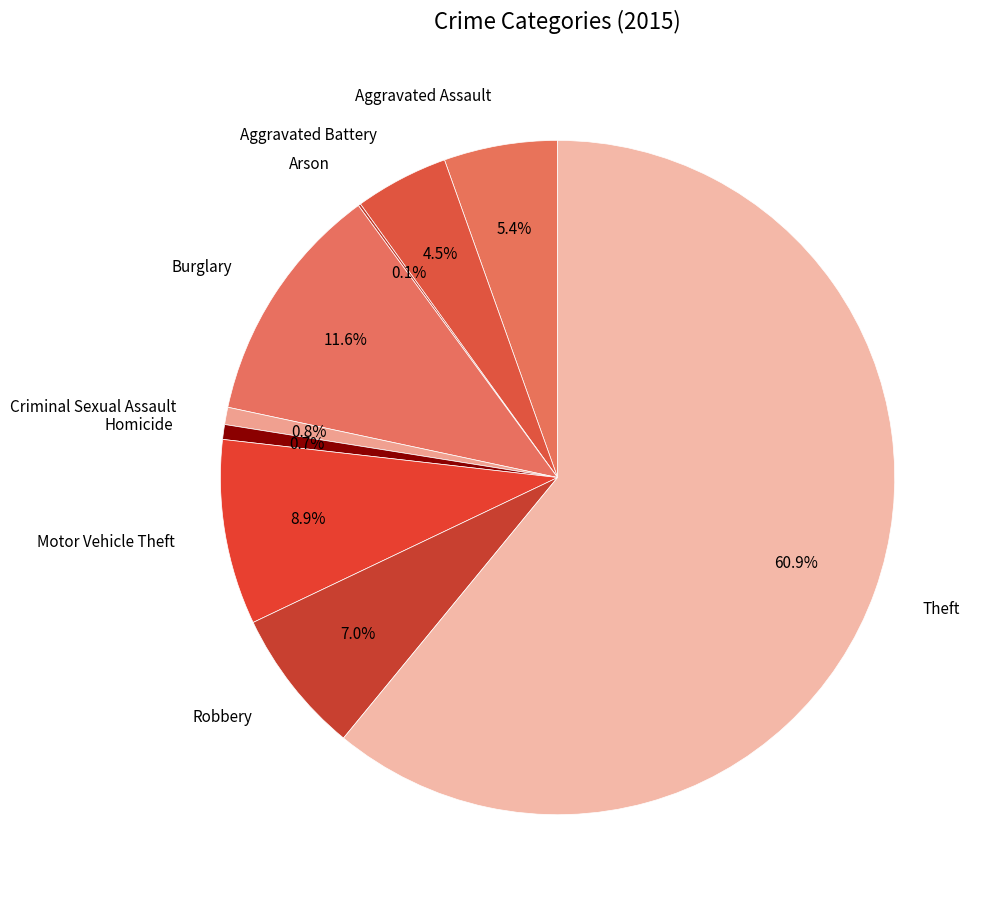

Count the number of slices in the pie.

9